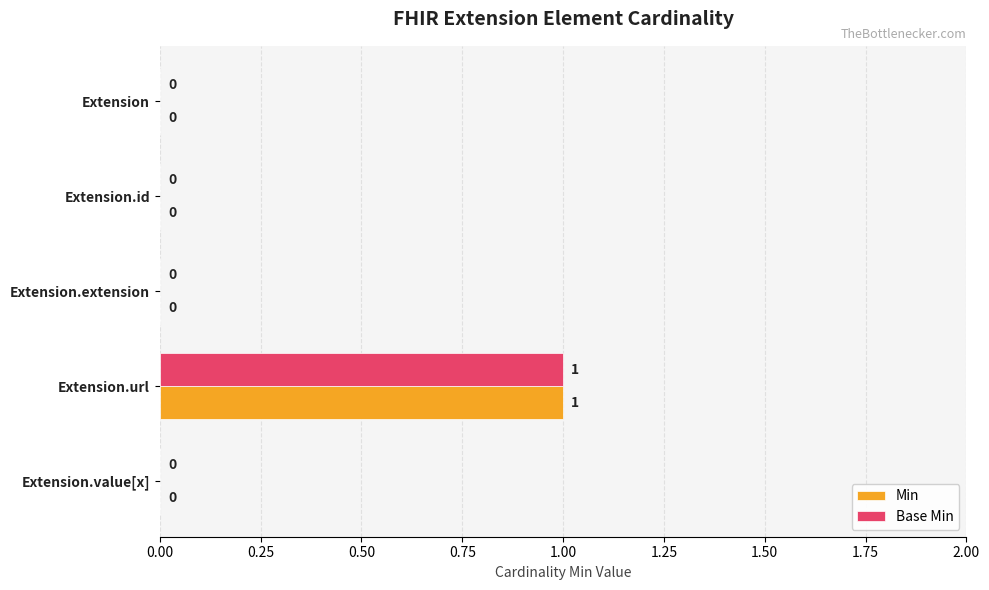

At which label does Min reach its peak?

Extension.url